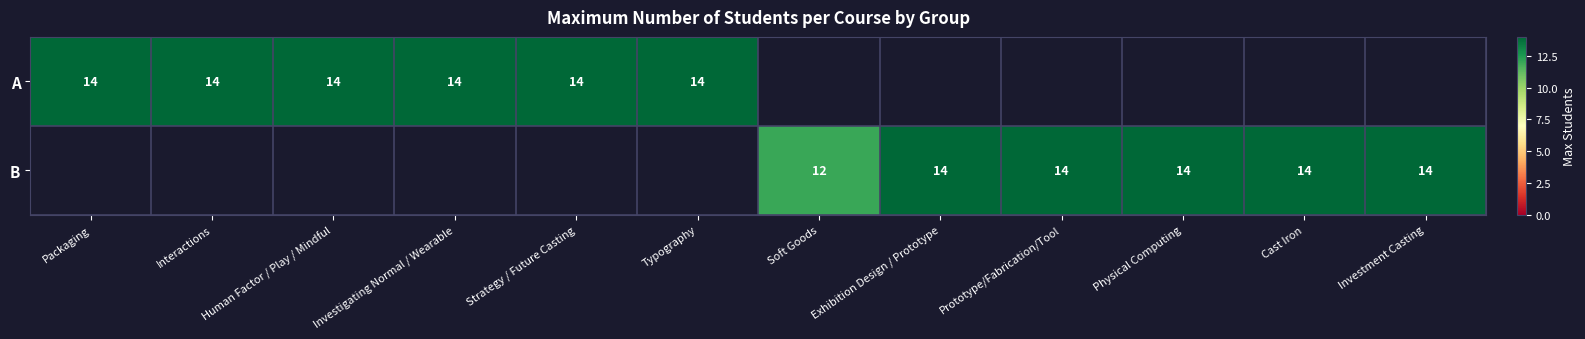

What is the sum of the B values at Exhibition Design / Prototype and Soft Goods?

26